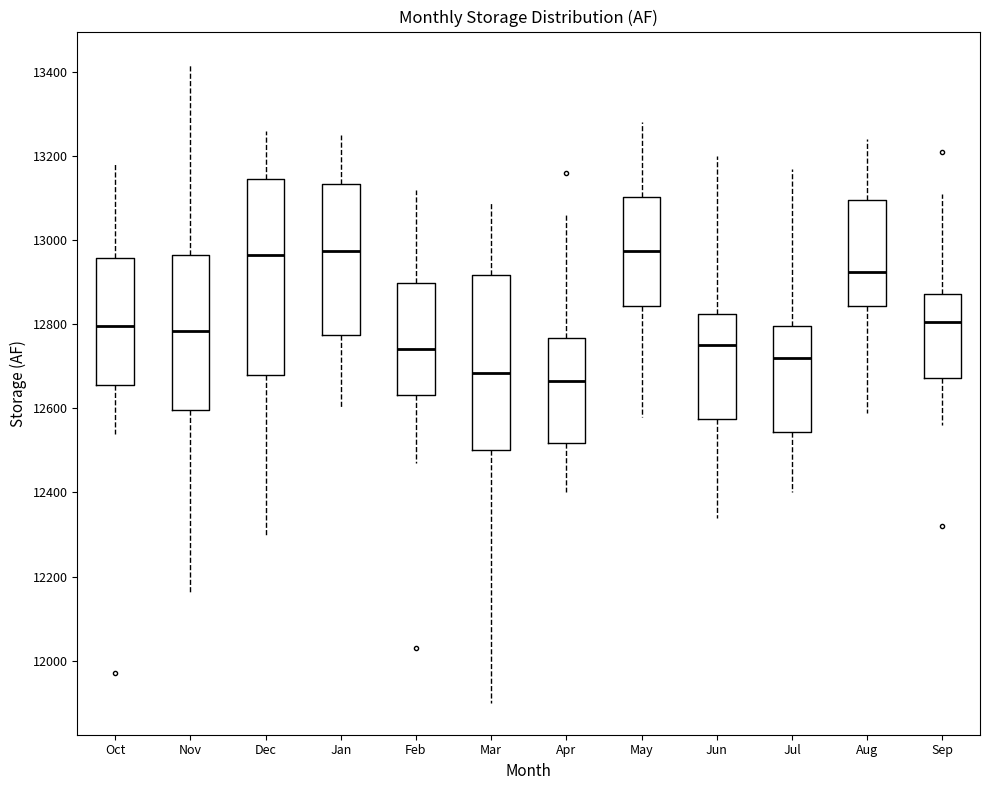

Which box's median line is the lowest?

Apr